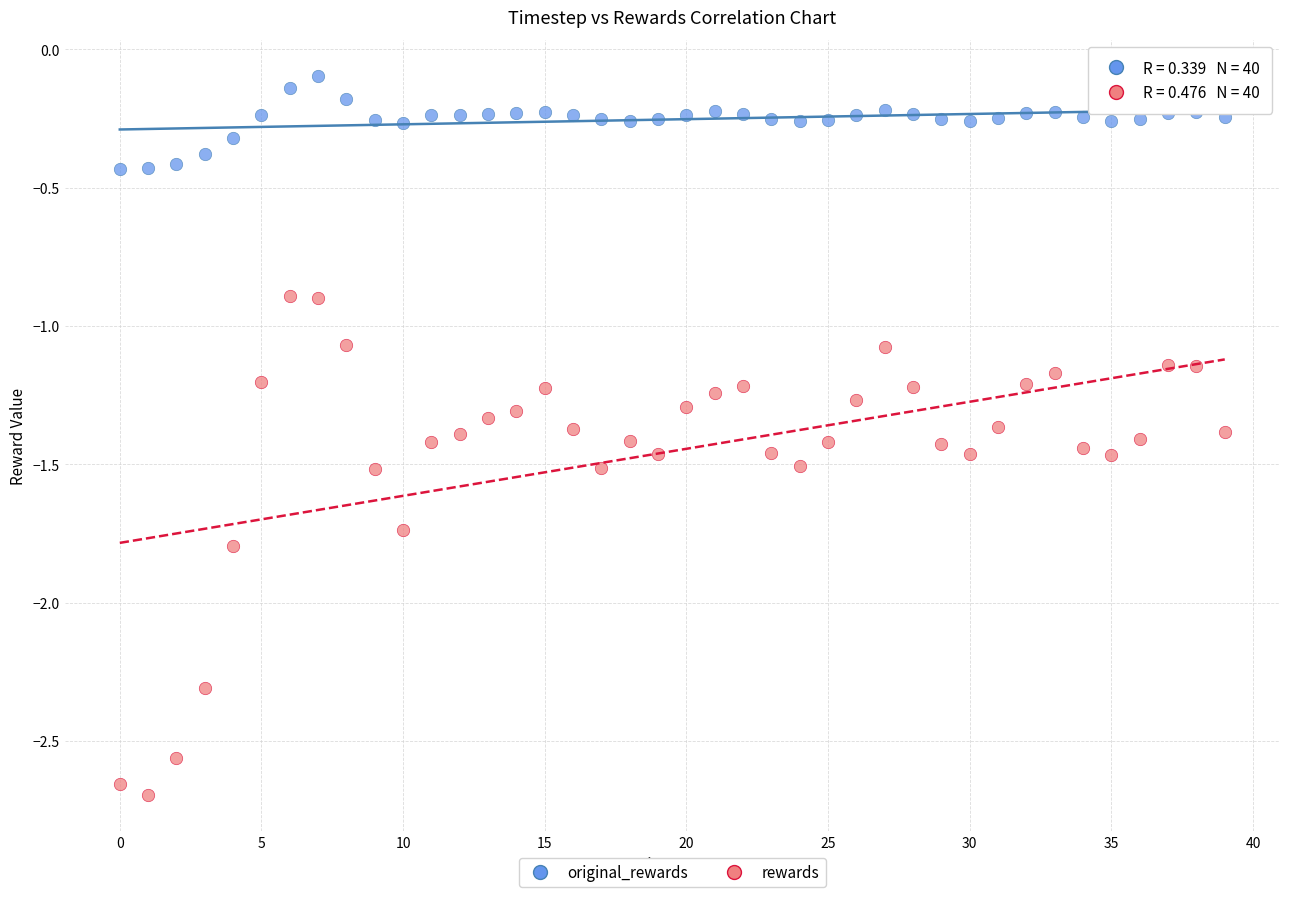

Which series reaches the minimum Y coordinate?

rewards